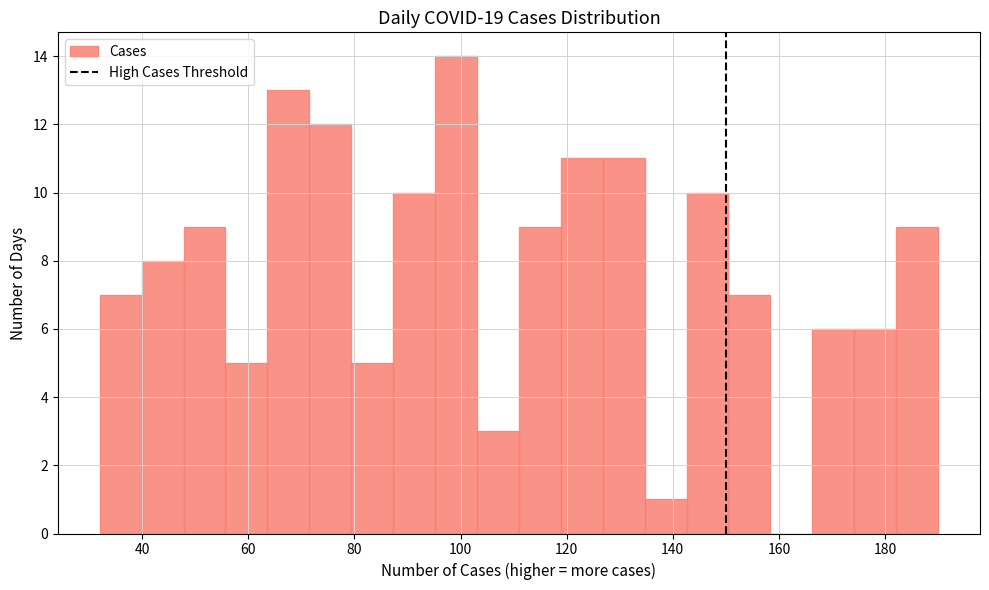

Around what value on the x-axis is the tallest bar? Give the approximate position of its centre, as read against the axis.

100